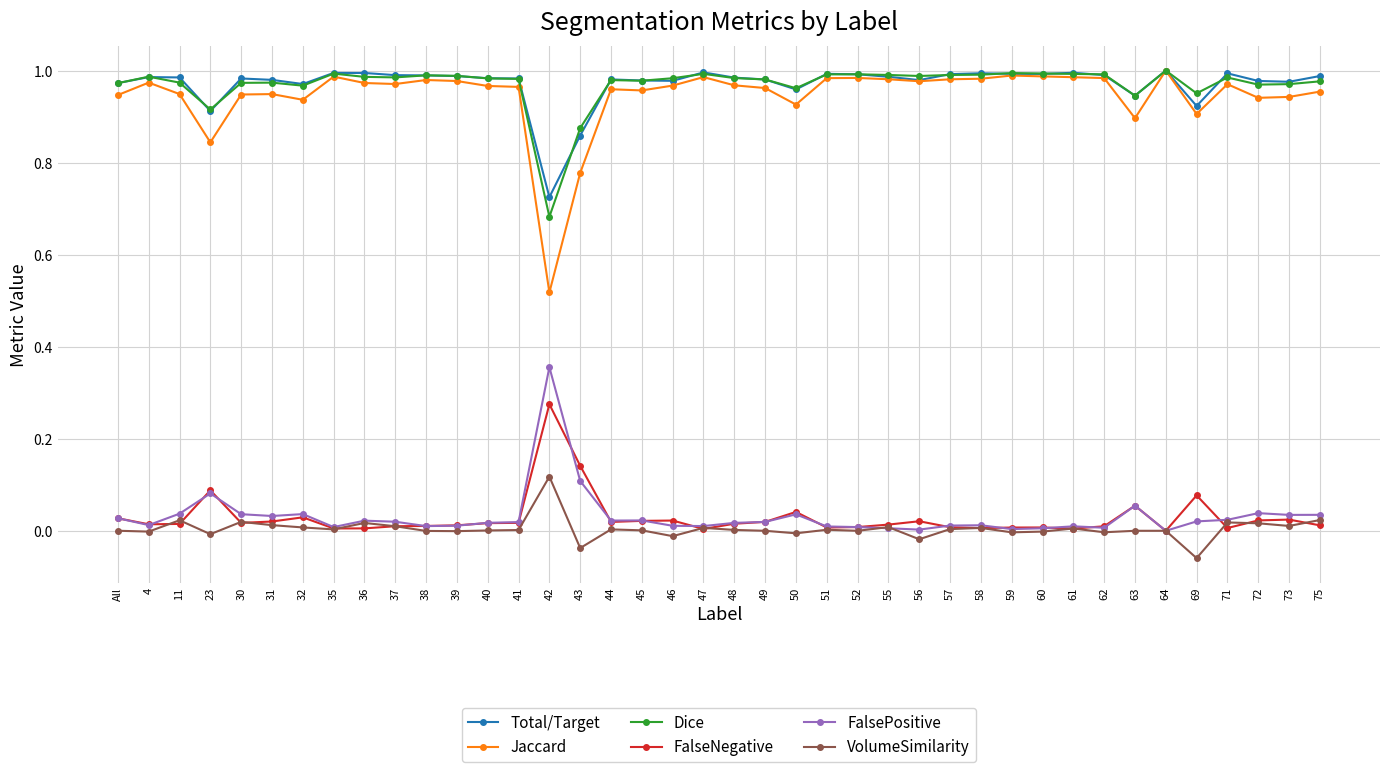

What is the label of the 16th point from the right?

52